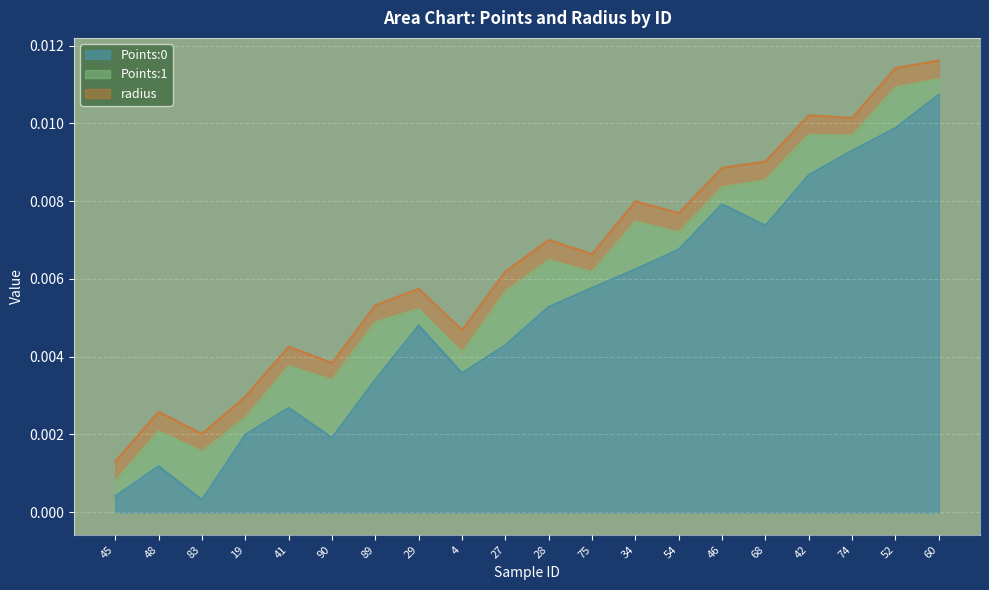

Does the chart display data point markers on the line(s)?

No